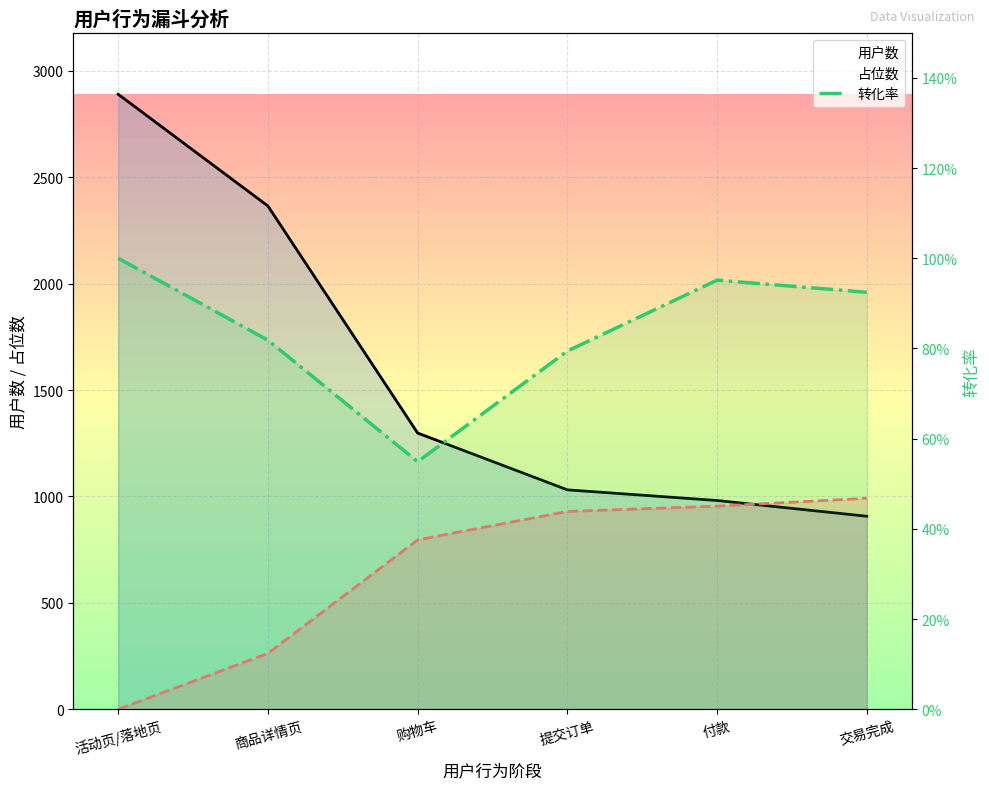

True or false: 转化率 and 用户数 intersect in this chart.

False